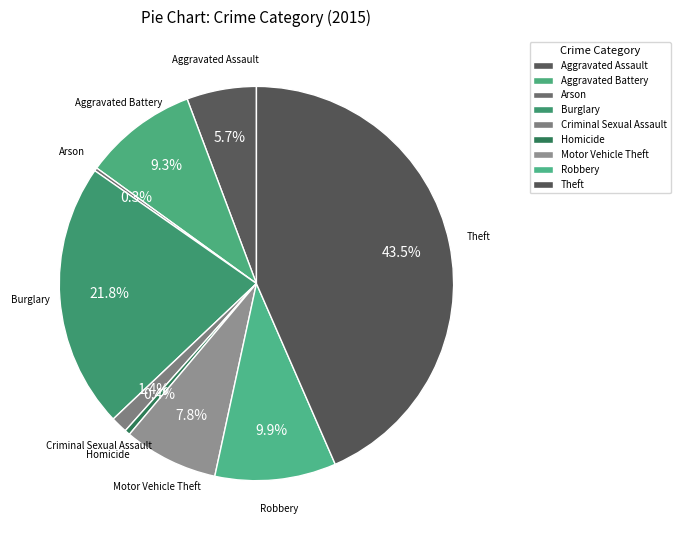

Is it true that Motor Vehicle Theft is 1% of the pie?

False